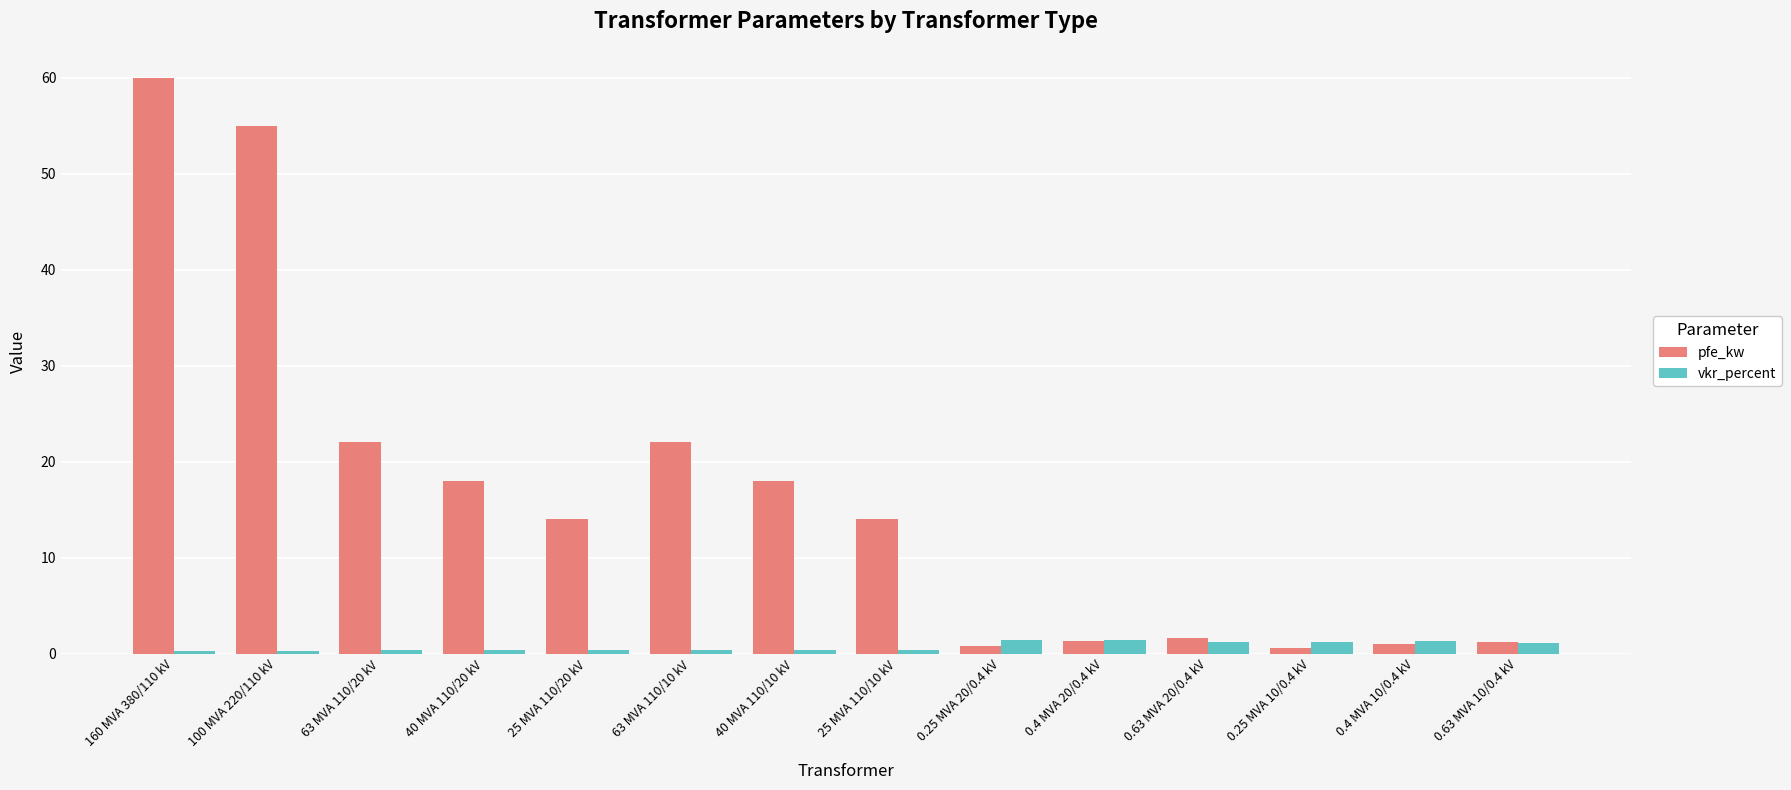

Which series has the largest total across all categories?

pfe_kw